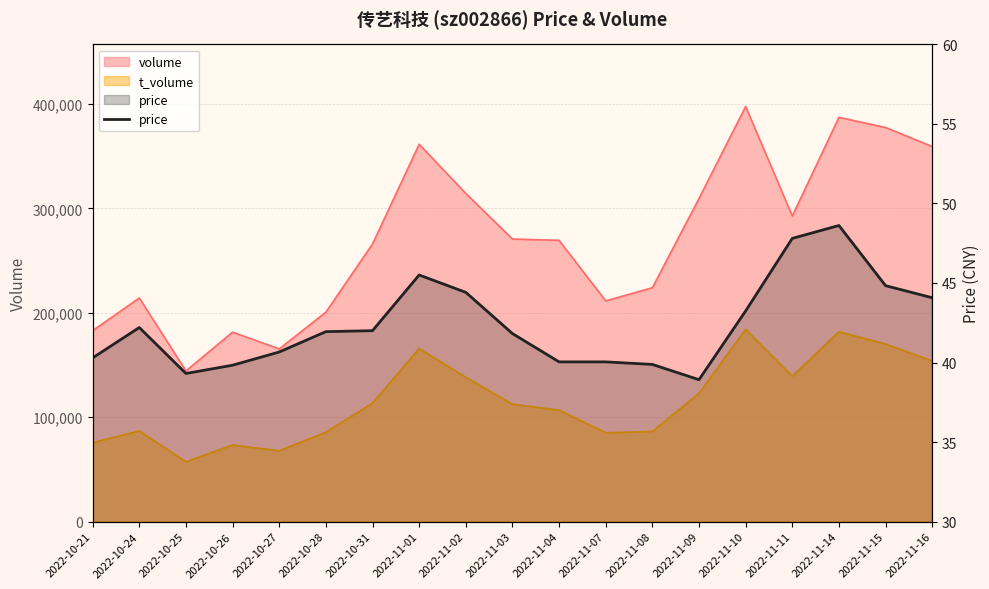

What is the value of the 6th point from the left?

41.9